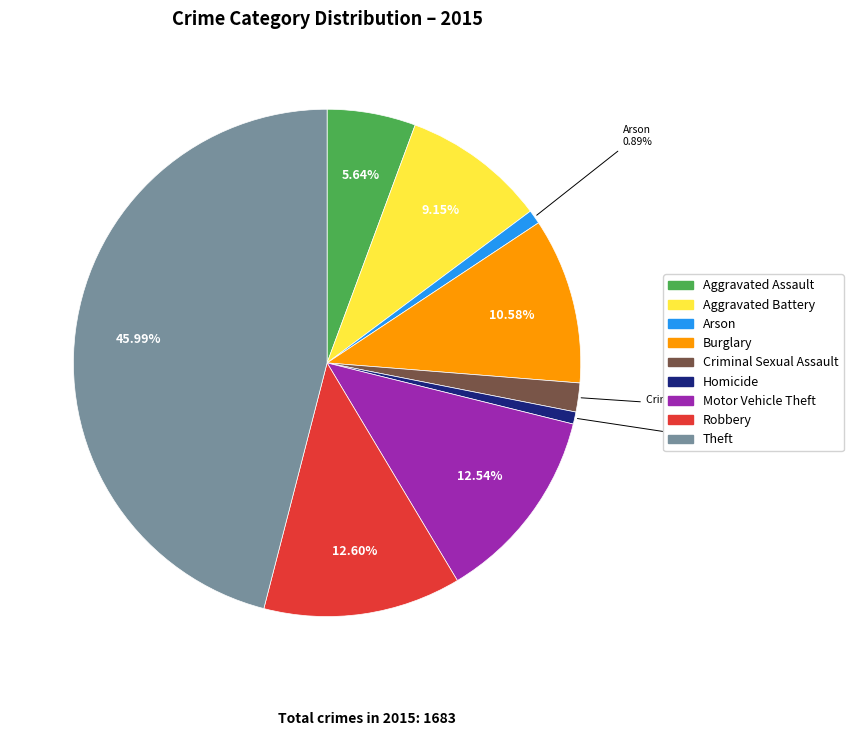

What percentage do Burglary and Motor Vehicle Theft together represent?

23.1%